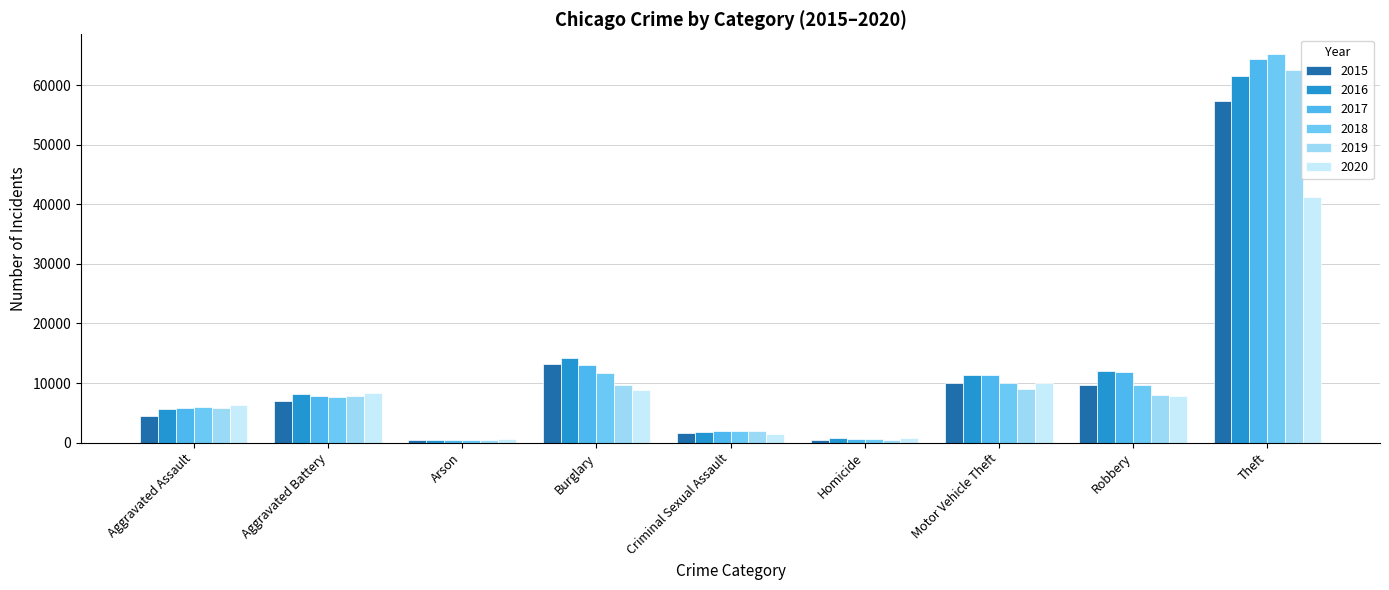

Are the bars horizontal?

No